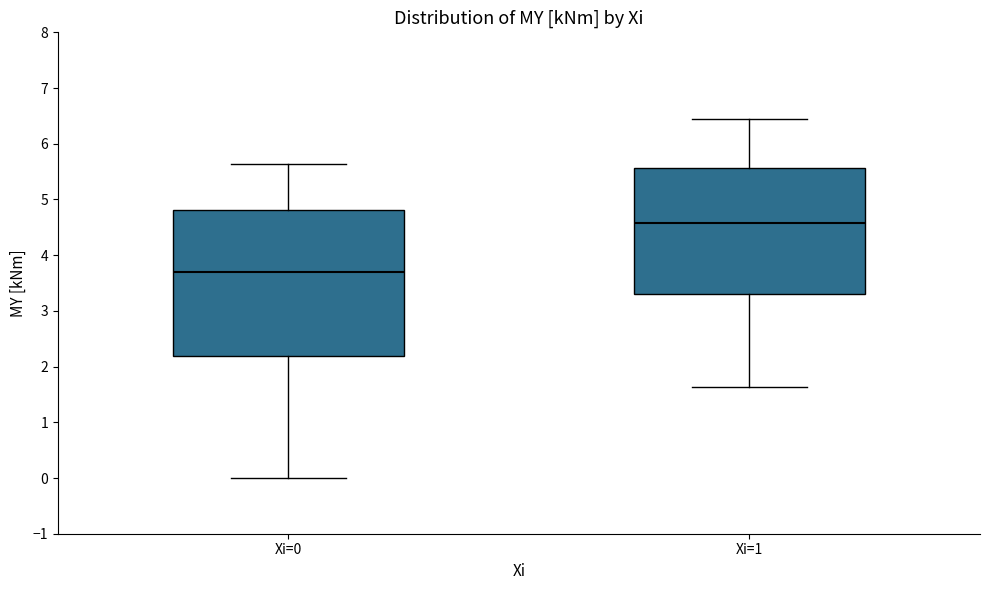

Where does the upper whisker of the box for Xi=1 end on the y-axis? The values are not printed on the chart, so give them approximately, as read against the axis.

6.4